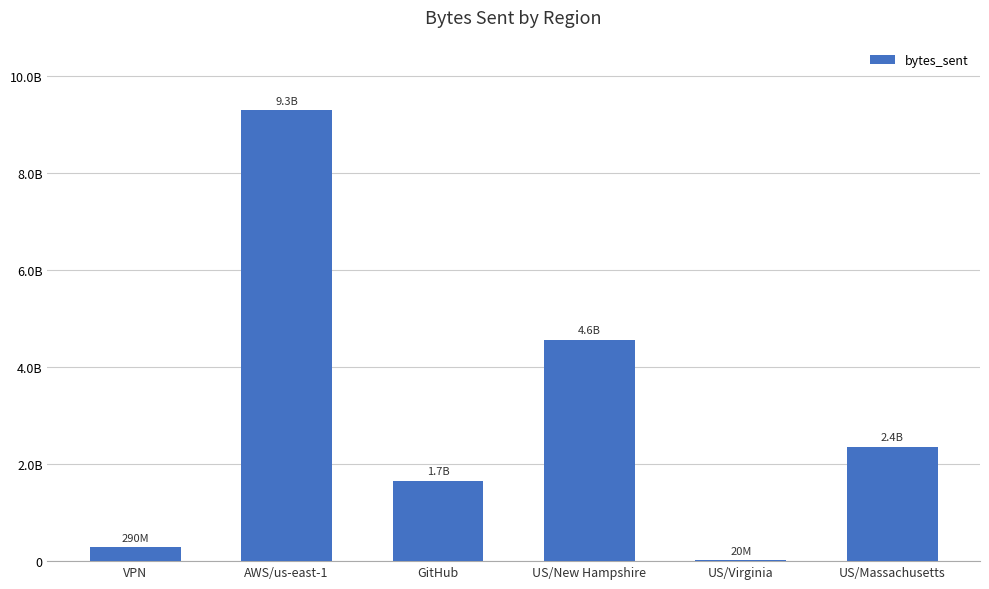

Is it true that the value at US/Virginia is 20419888?

True